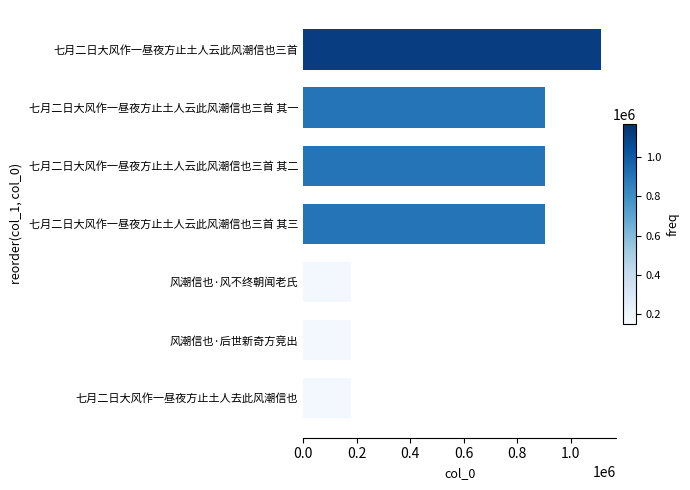

How many bars are there in total?

7